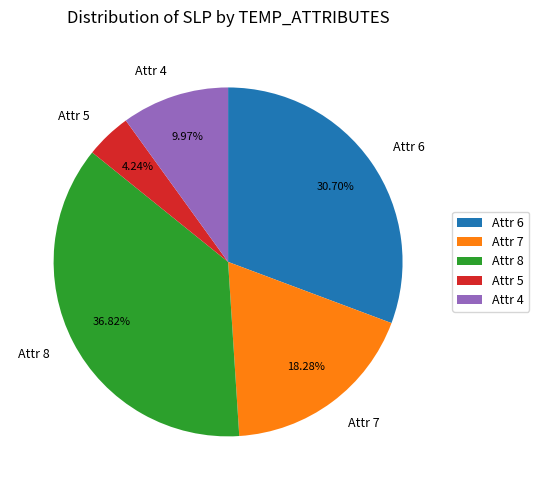

What is the smallest slice in the pie chart?

Attr 5